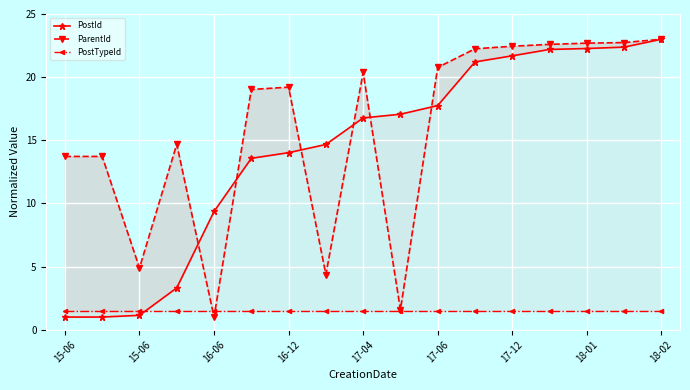

What is the label of the 10th point from the left?

9